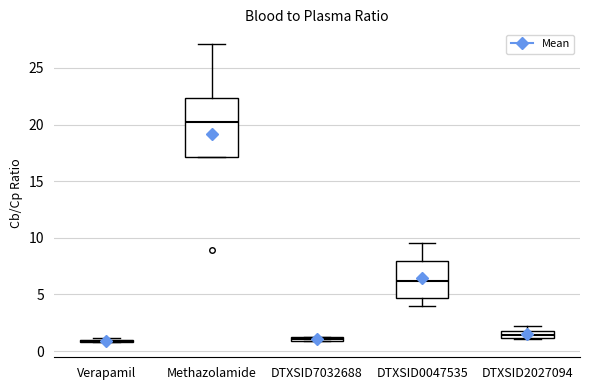

Where is the lower edge of the box for Methazolamide on the y-axis? The values are not printed on the chart, so give them approximately, as read against the axis.

17.0